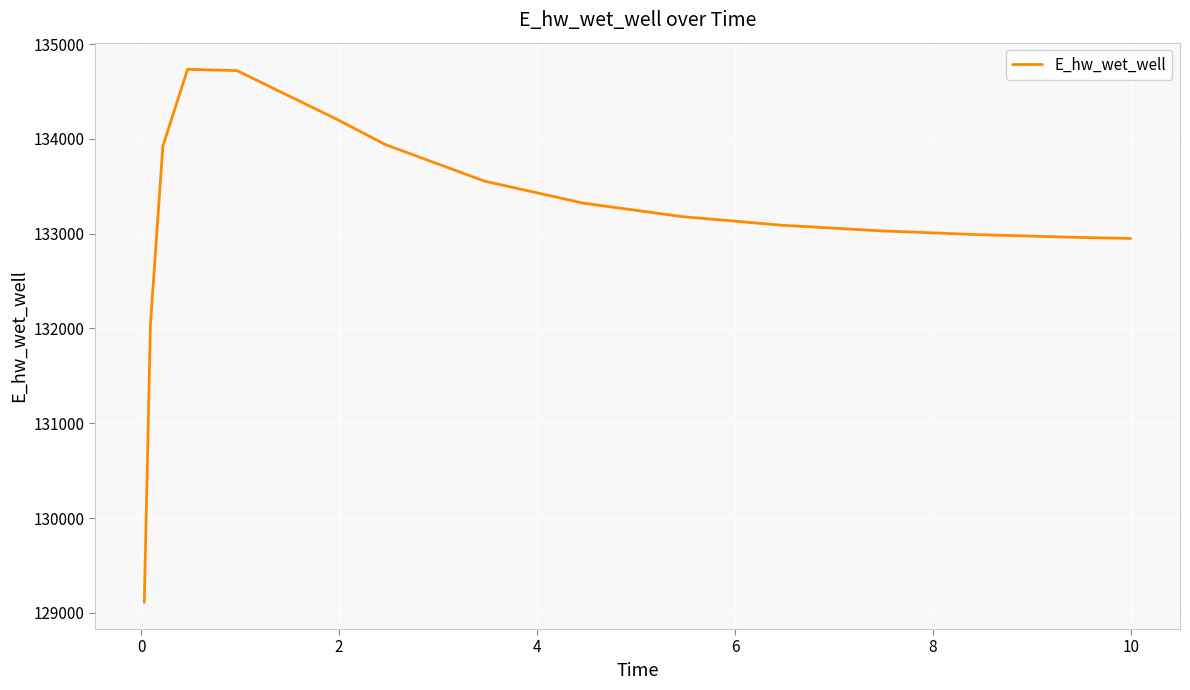

What is the greatest value displayed?

134734.6